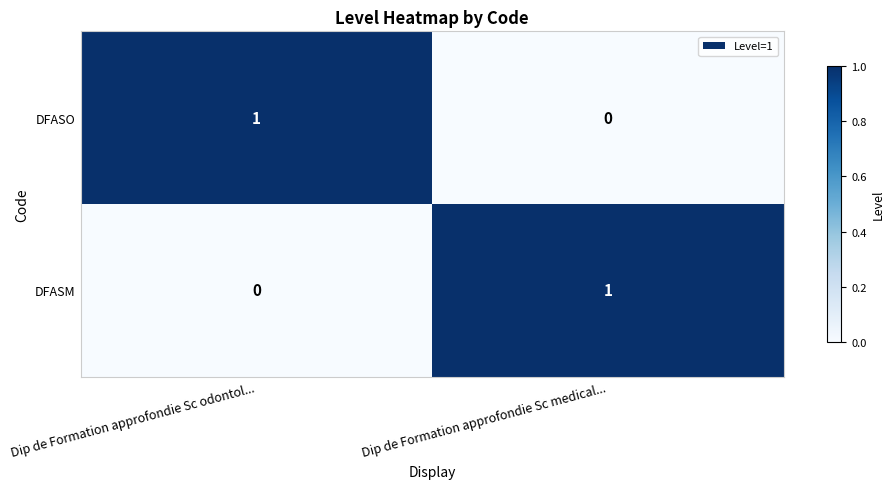

Reading right to left, extract all data points from this chart.

DFASO: 0	1
DFASM: 1	0